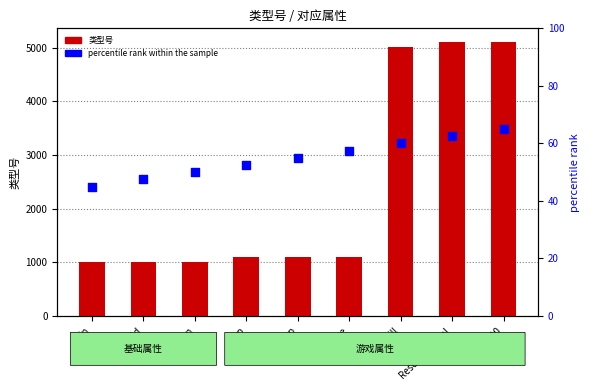

Which series has the largest total across all categories?

类型号